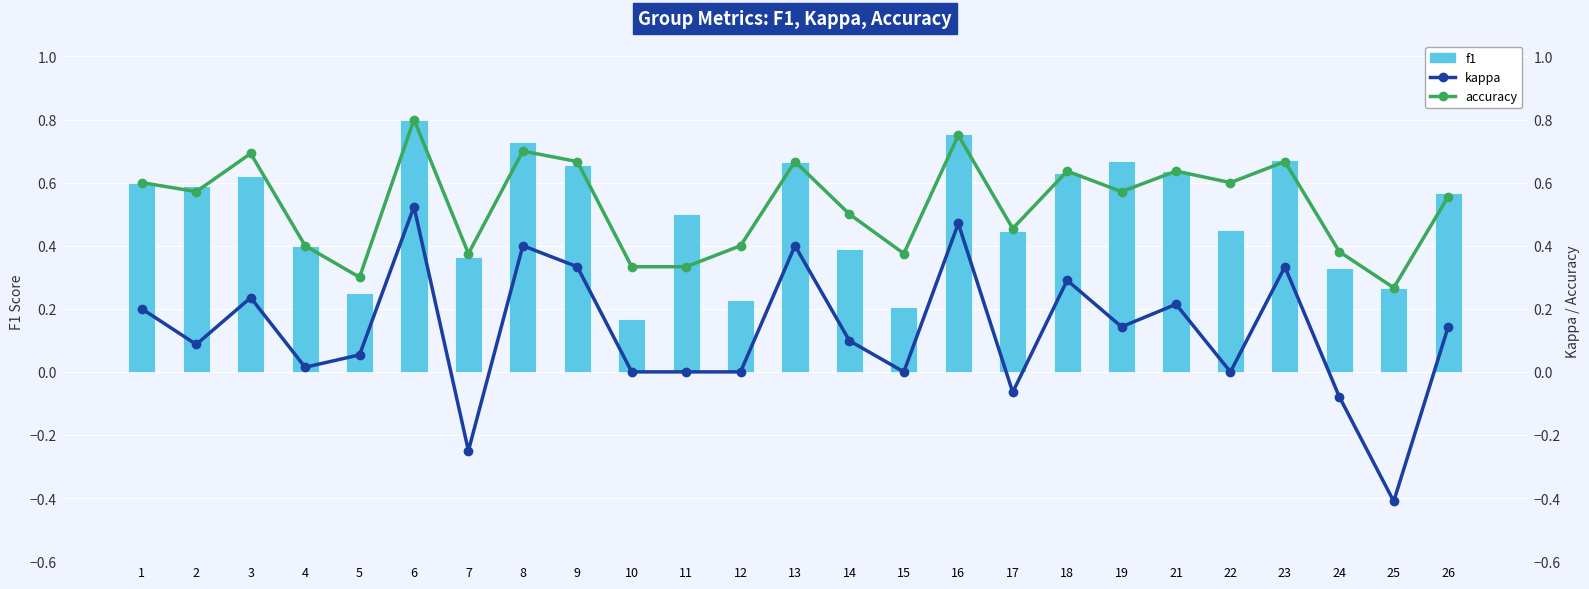

Which series has the largest range (max minus min)?

kappa